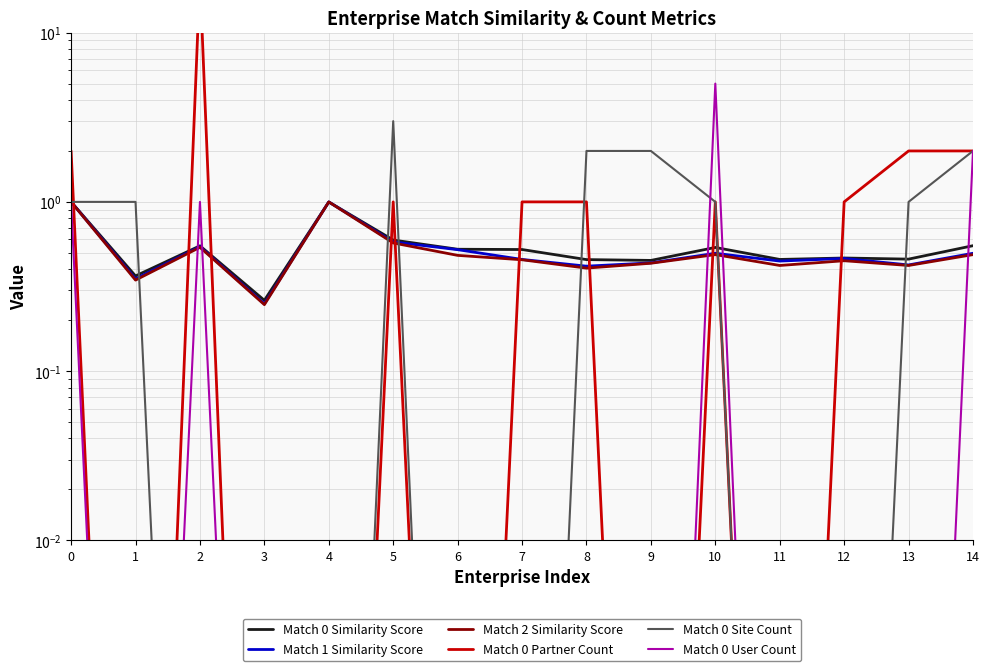

True or false: Match 0 Similarity Score and Match 1 Similarity Score intersect in this chart.

False